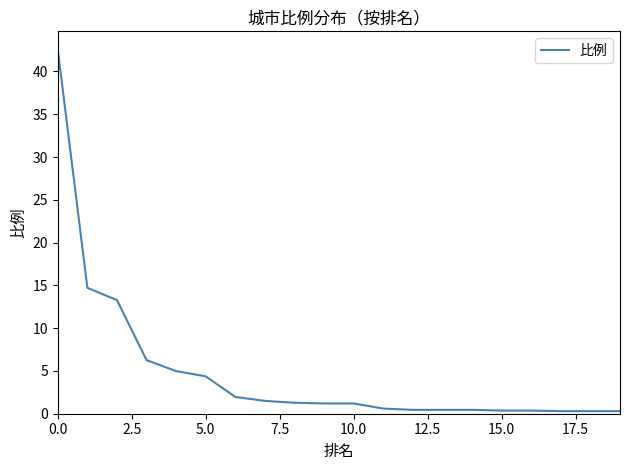

How many series are shown in this chart?

1